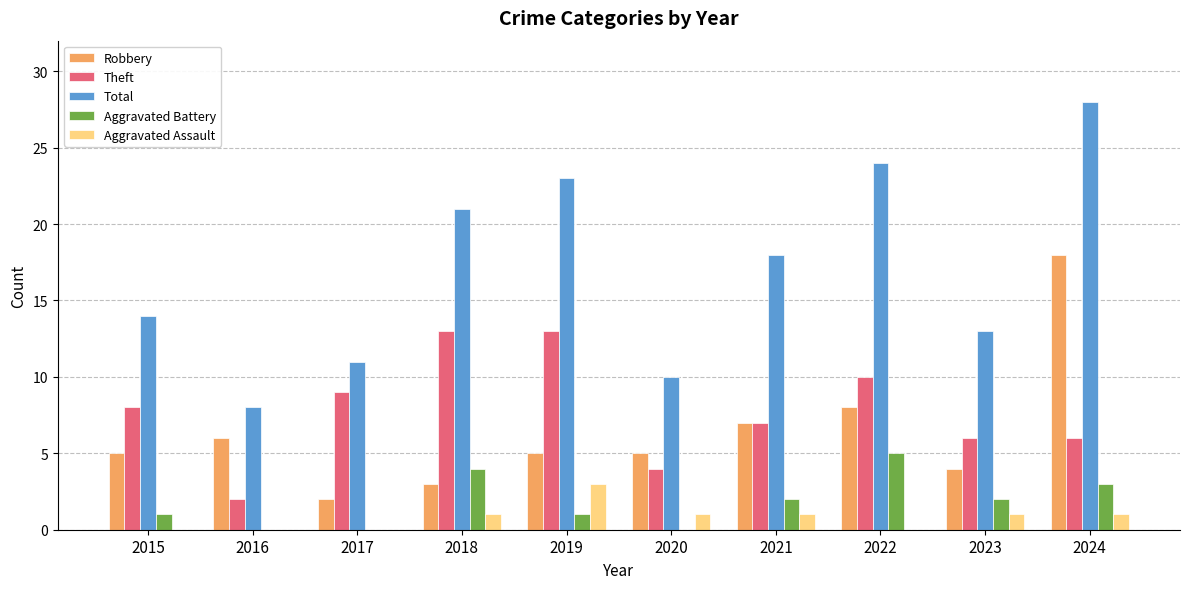

Count the number of categories in the chart.

10